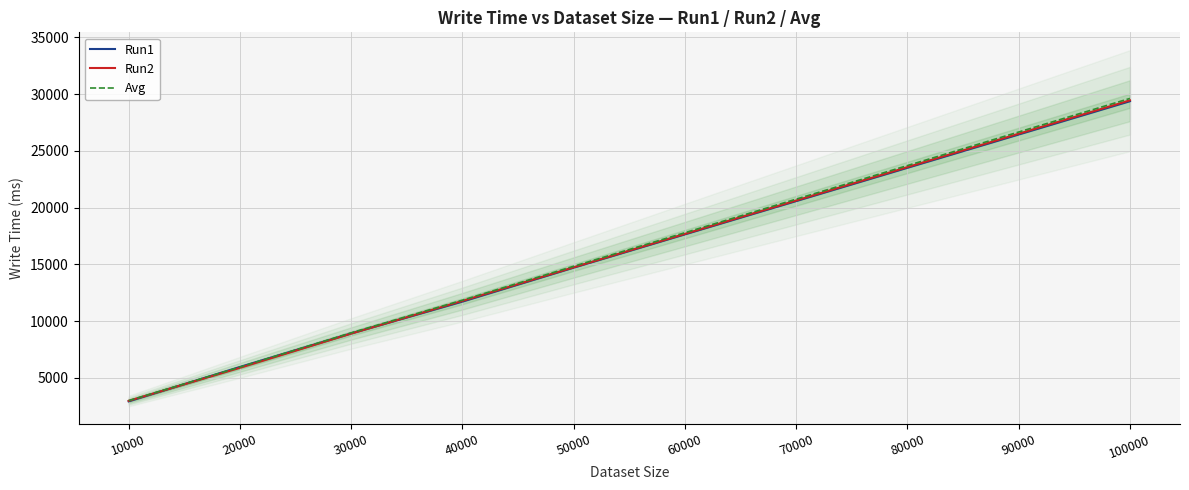

Which has a higher value, 50000 or 90000?

90000